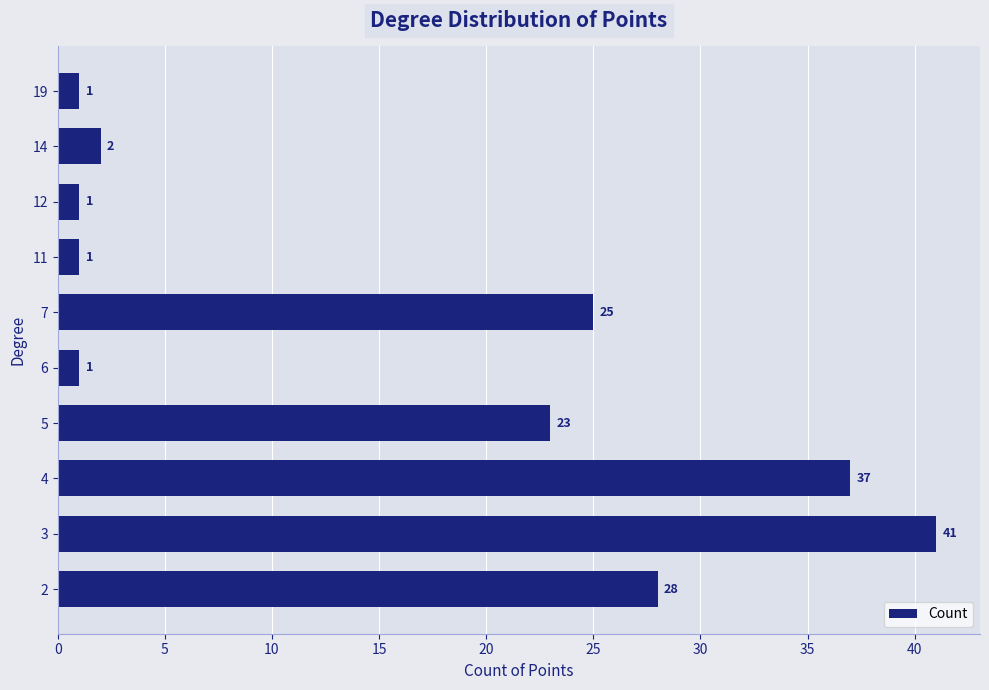

What is the difference between the maximum and minimum values?

40